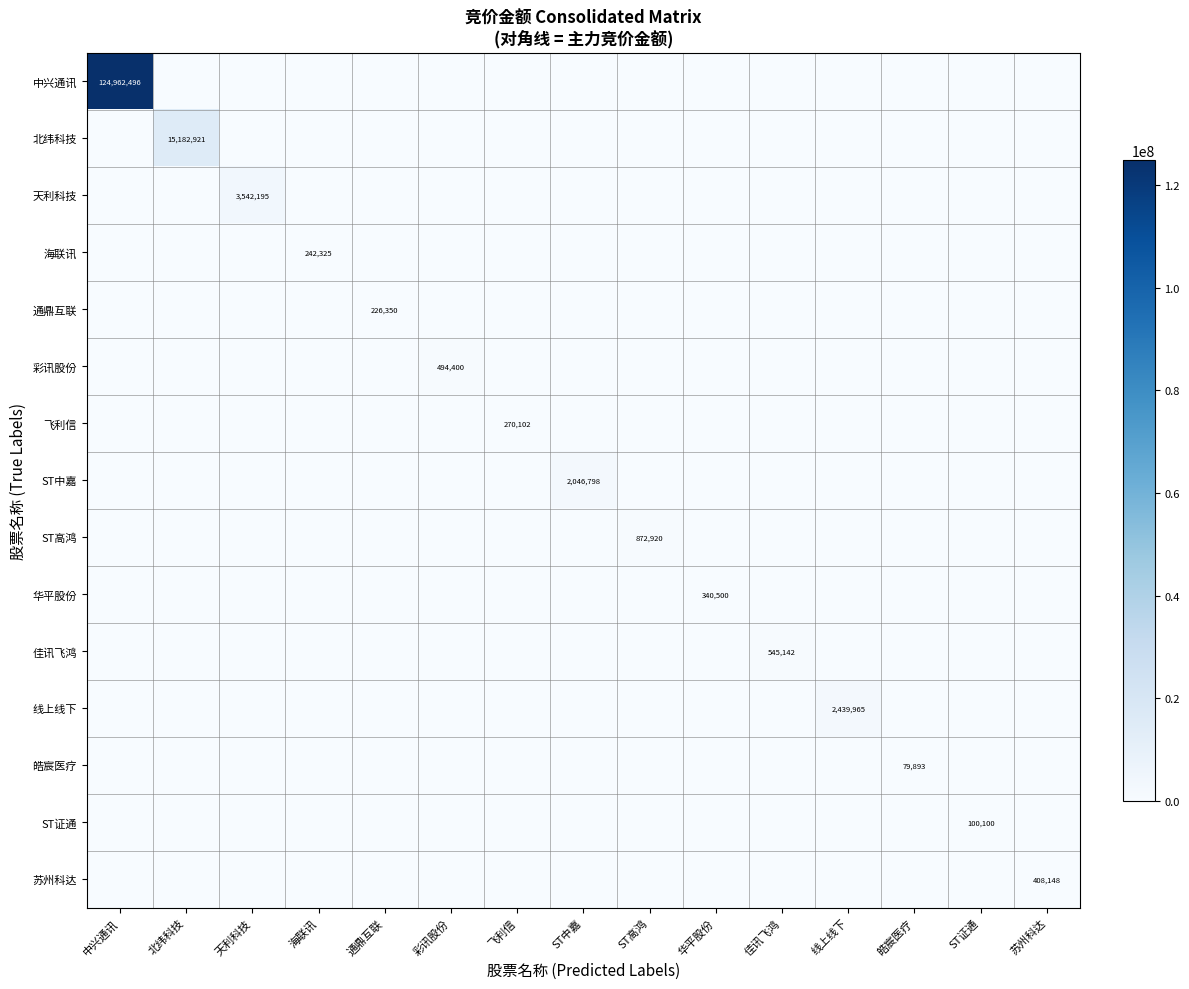

True or false: 彩讯股份 has a value of 0 at 海联讯.

True